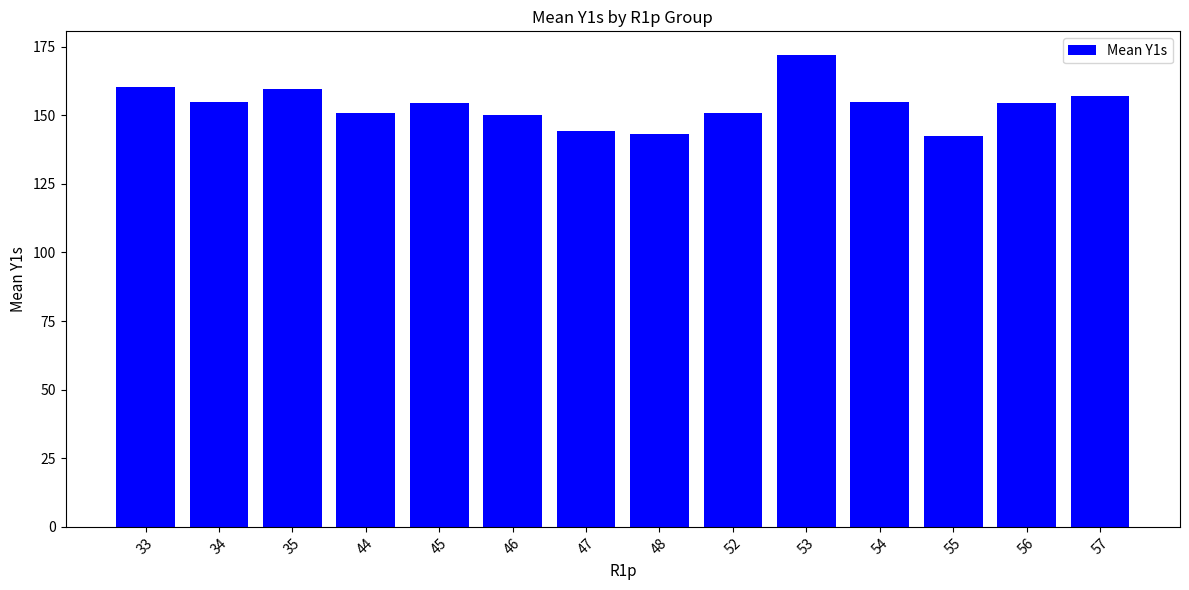

What is the sum of the values at 34 and 47?

299.4